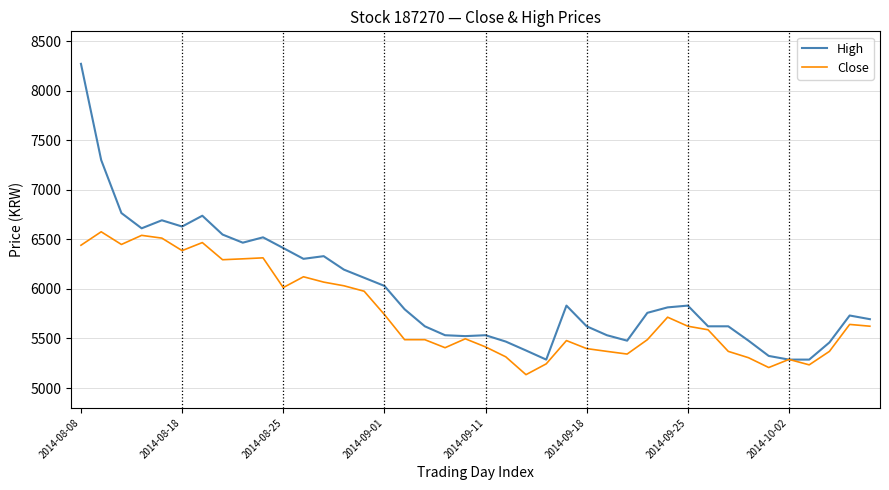

Which series has the largest total across all categories?

High